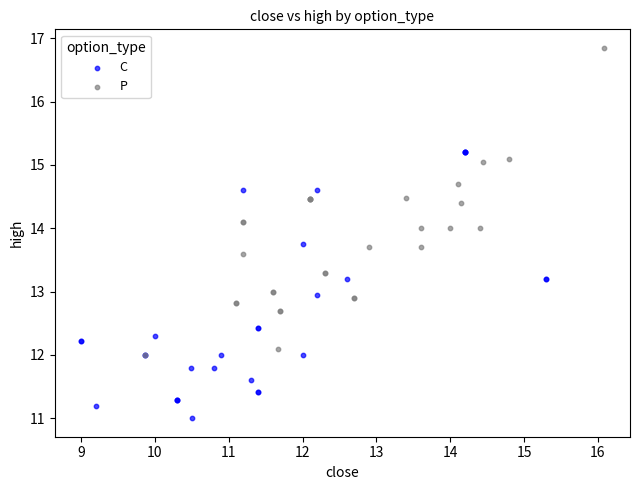

Which series reaches the minimum Y coordinate?

C